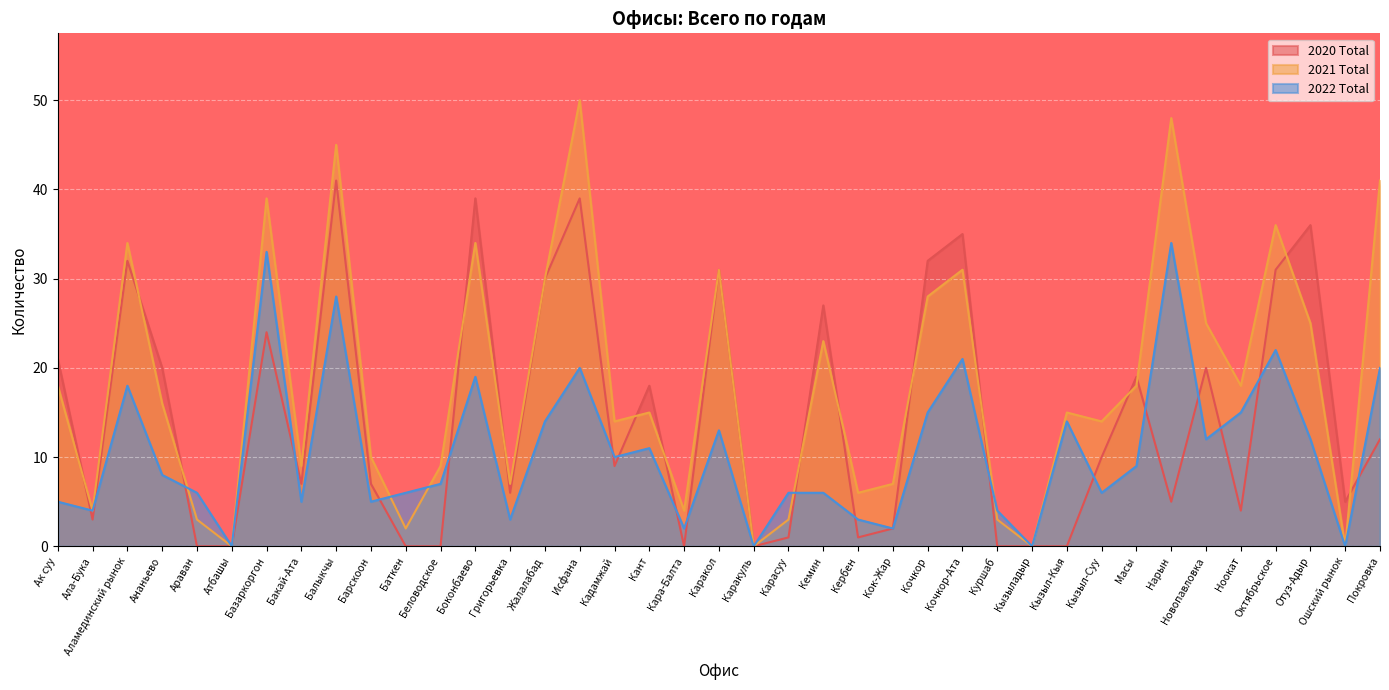

What is the difference between the highest and lowest values at Нарын?

43